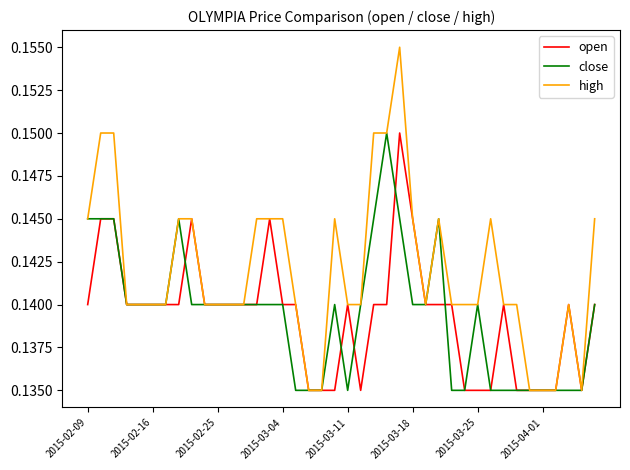

Which series has the largest total across all categories?

high